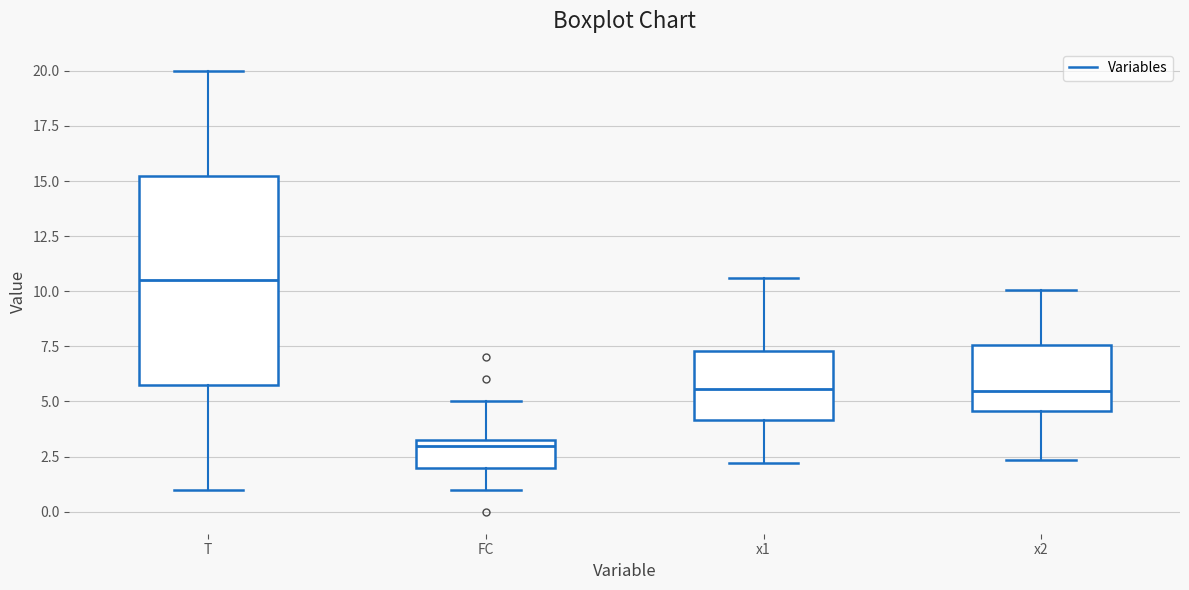

Reading left to right, transcribe this box plot: for each box, give where its median line is, the range the box spans, and where its two whiskers end, as read against the y-axis. The values are not printed on the chart, so give them approximately, as read against the axis.

T: median 10.5, box 6.0 to 15.5, whiskers 1.0 to 20.0
FC: median 3.0, box 2.0 to 3.5, whiskers 1.0 to 5.0
x1: median 5.5, box 4.0 to 7.5, whiskers 2.0 to 10.5
x2: median 5.5, box 4.5 to 7.5, whiskers 2.5 to 10.0